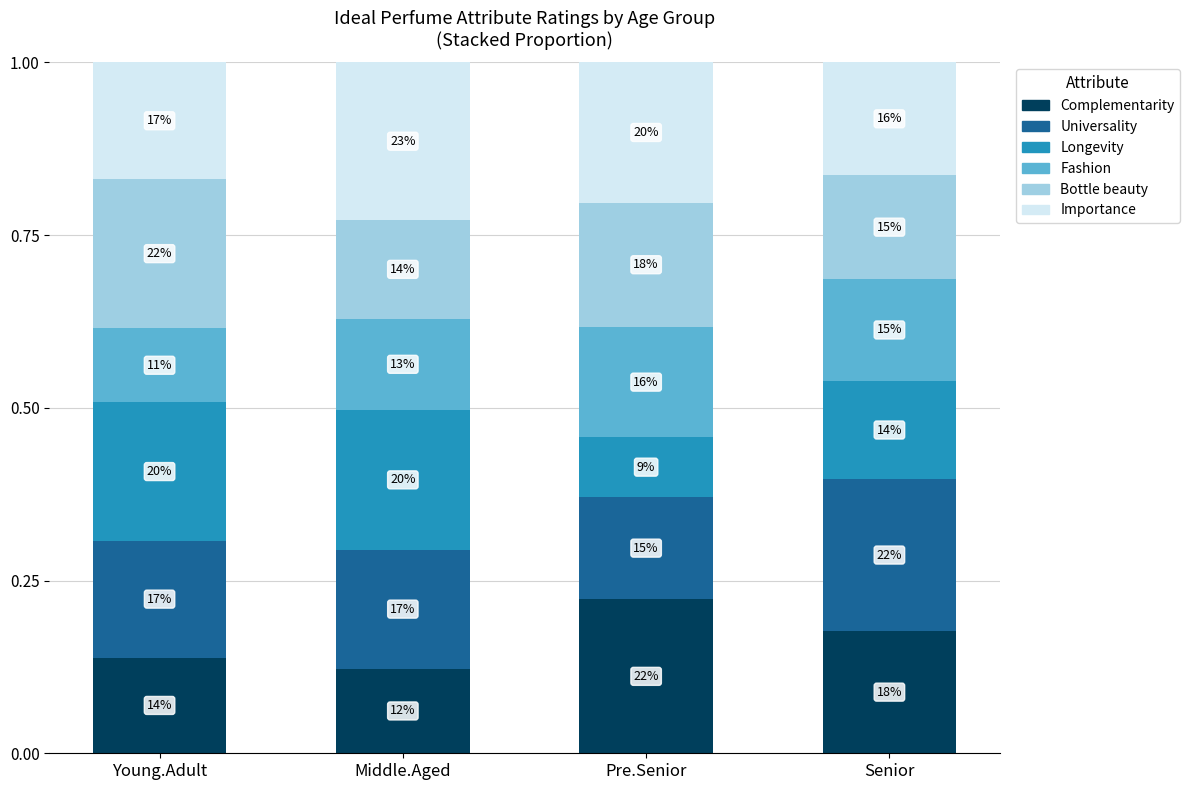

What are all the series names shown in the legend?

Complementarity, Universality, Longevity, Fashion, Bottle beauty, Importance